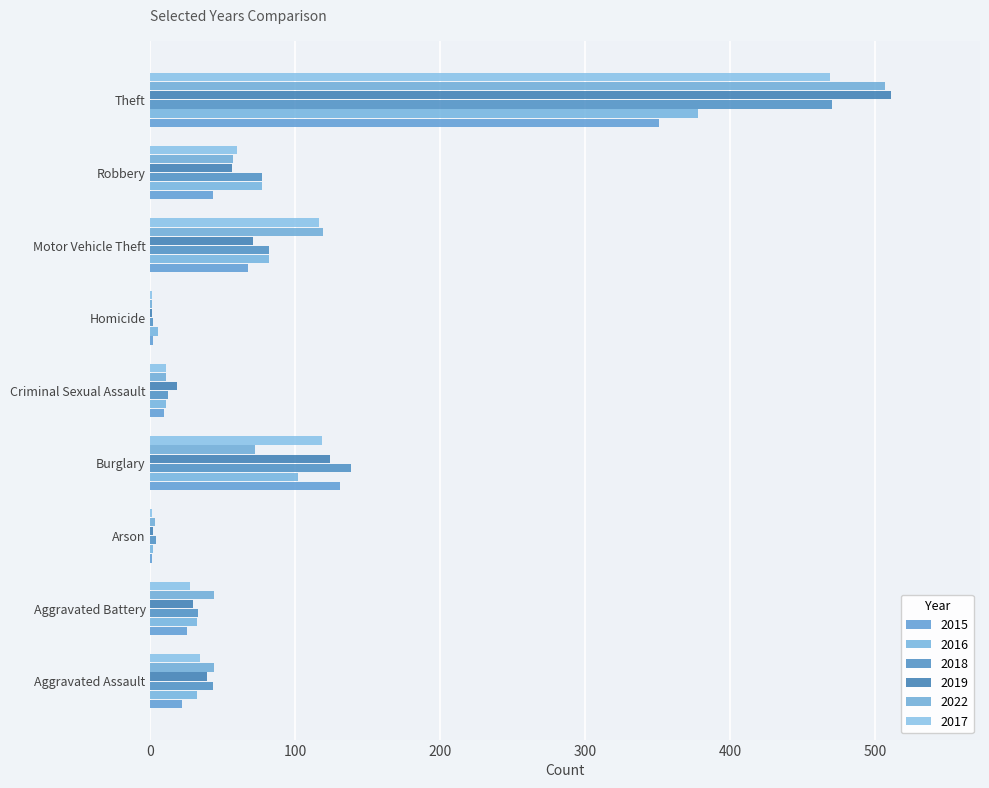

What is the difference between the 2018 values at Aggravated Battery and Homicide?

31